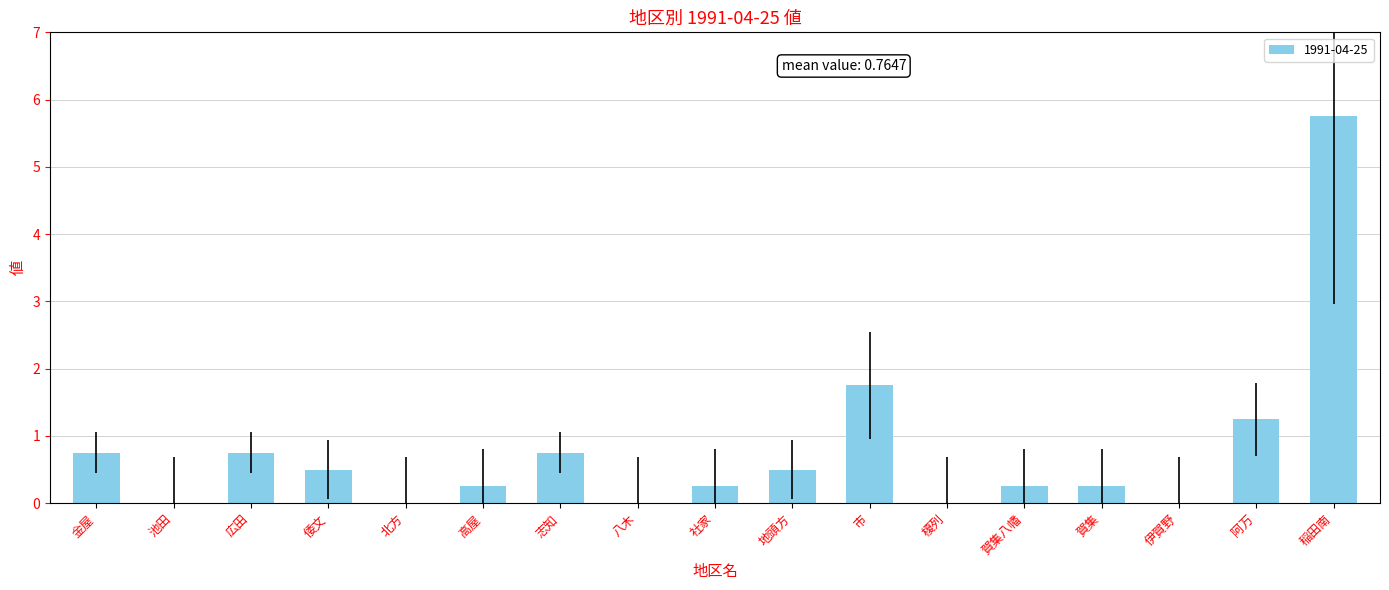

Does the chart contain stacked bars?

No